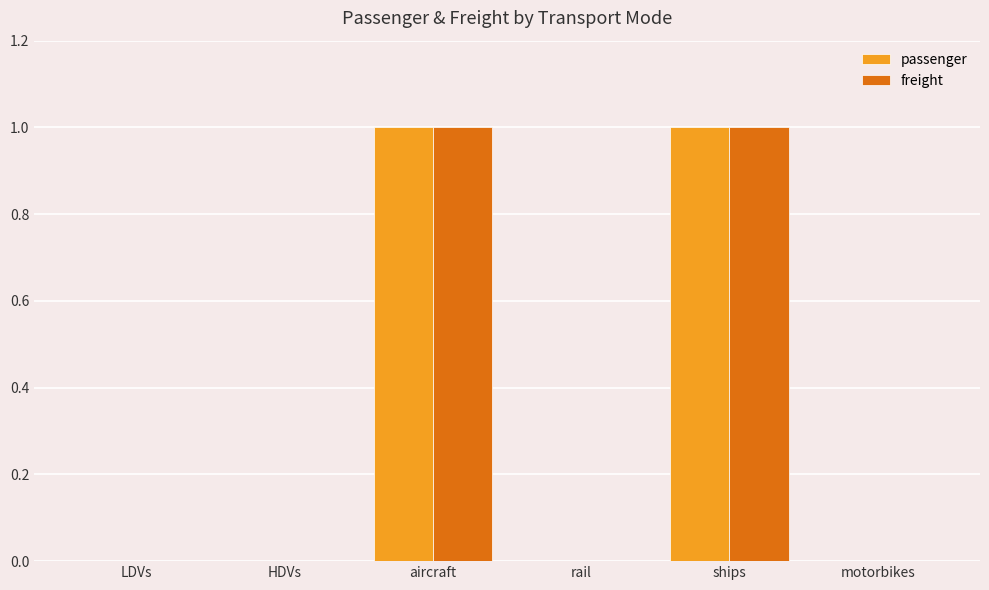

Is it true that freight equals 1 at rail?

False